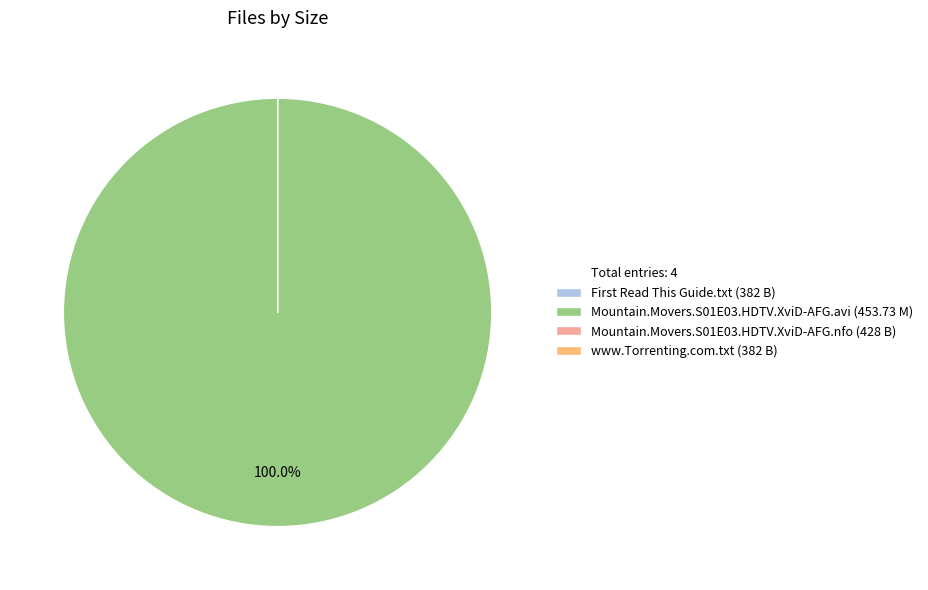

Does any single category account for the majority?

Yes